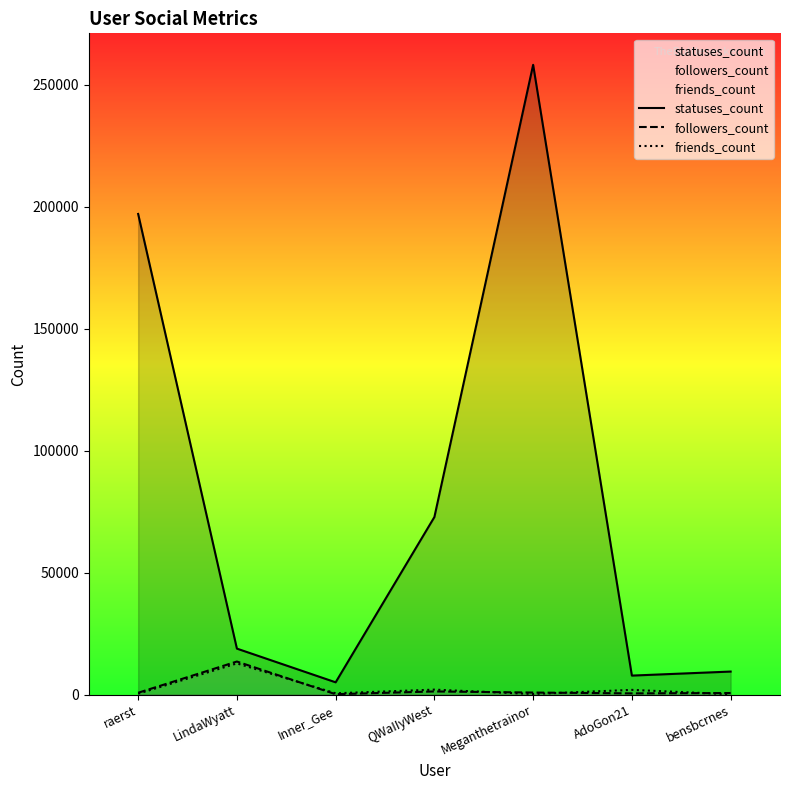

Between Inner_Gee and Meganthetrainor, which series saw the biggest shift?

statuses_count